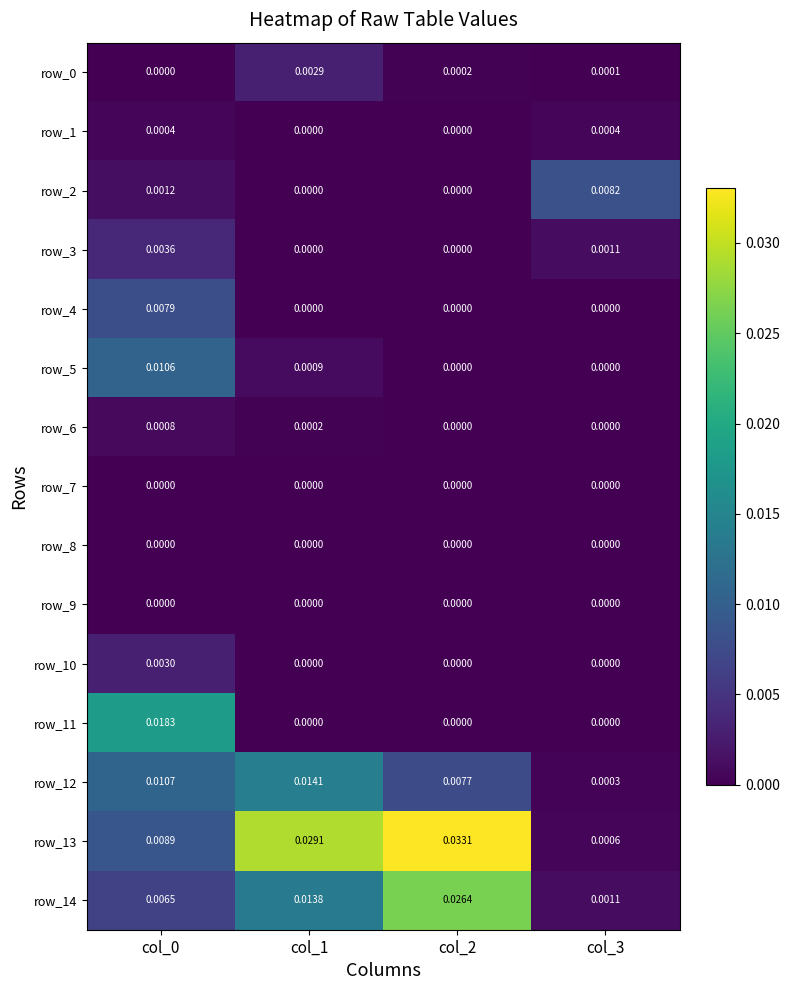

How many data points does each series have?

4